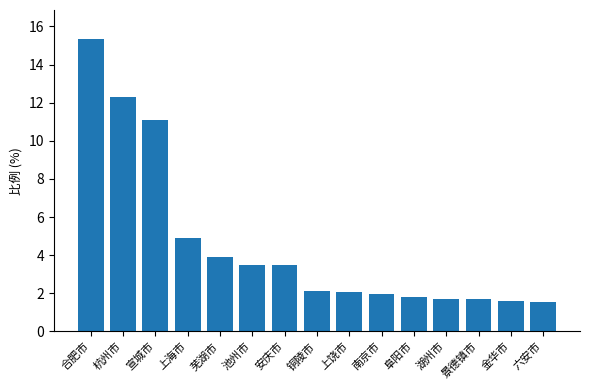

Are the bars grouped side by side (vs. stacked)?

No